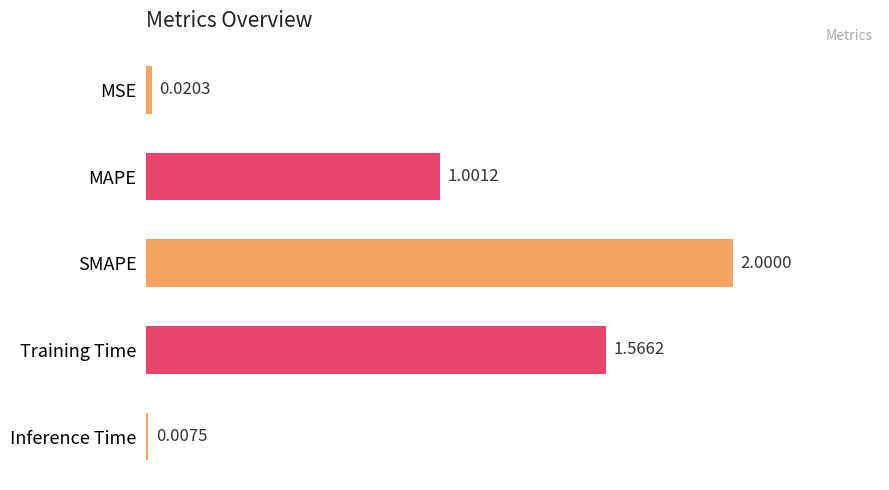

What is the change in value from MAPE to SMAPE?

+1.0